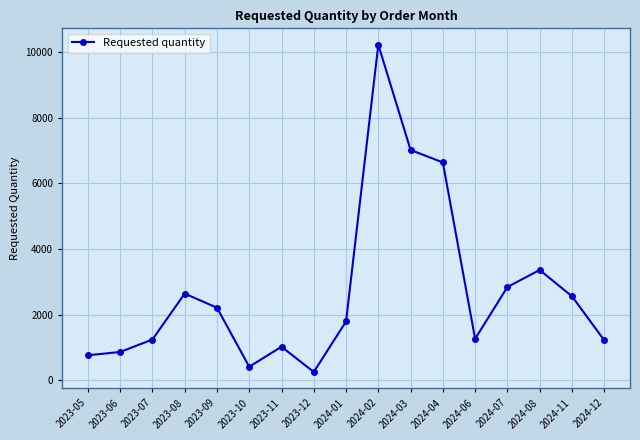

What is the smallest value displayed?

250